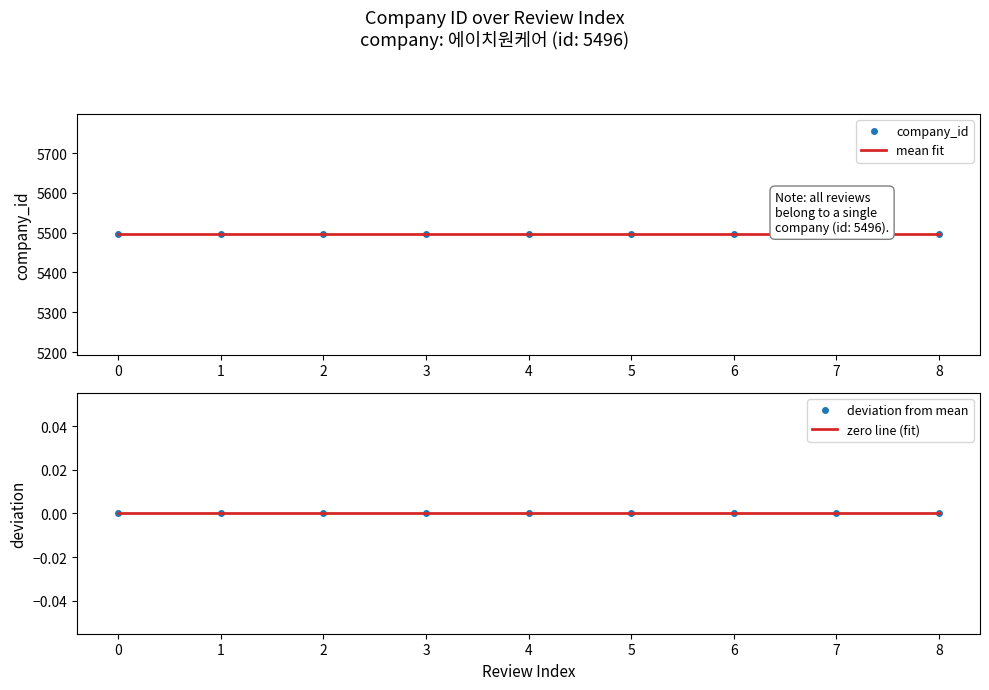

What are all the series names shown in the legend?

company_id, mean fit, deviation from mean, zero line (fit)